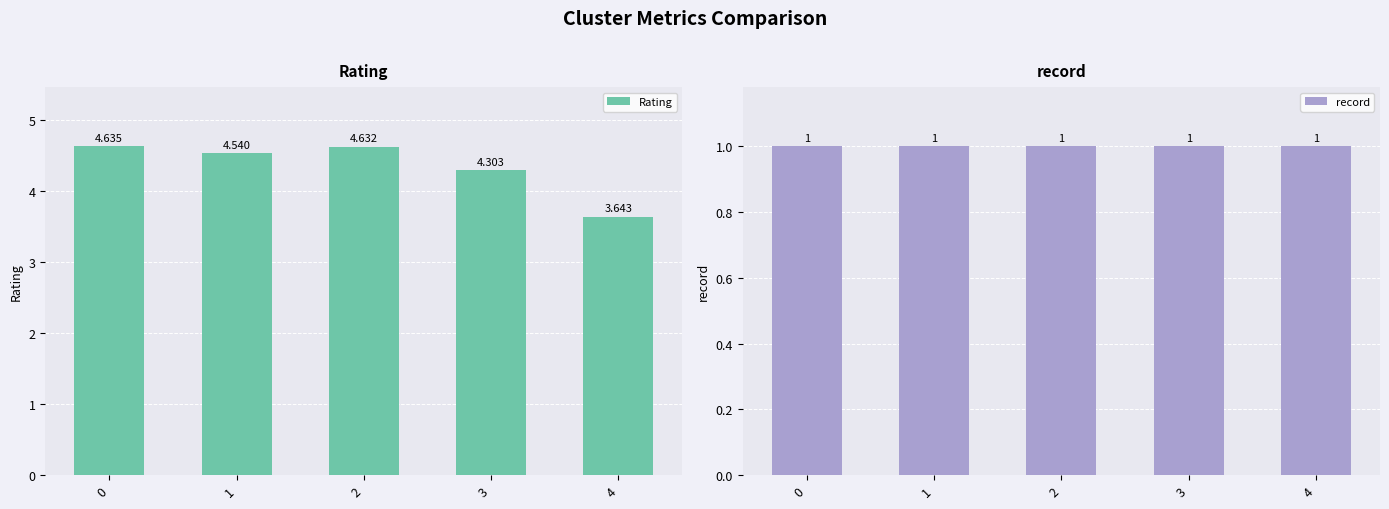

Reading left to right, list all the values displayed in this chart.

Rating: 0=4.6	1=4.5	2=4.6	3=4.3	4=3.6
record: 0=1.0	1=1.0	2=1.0	3=1.0	4=1.0